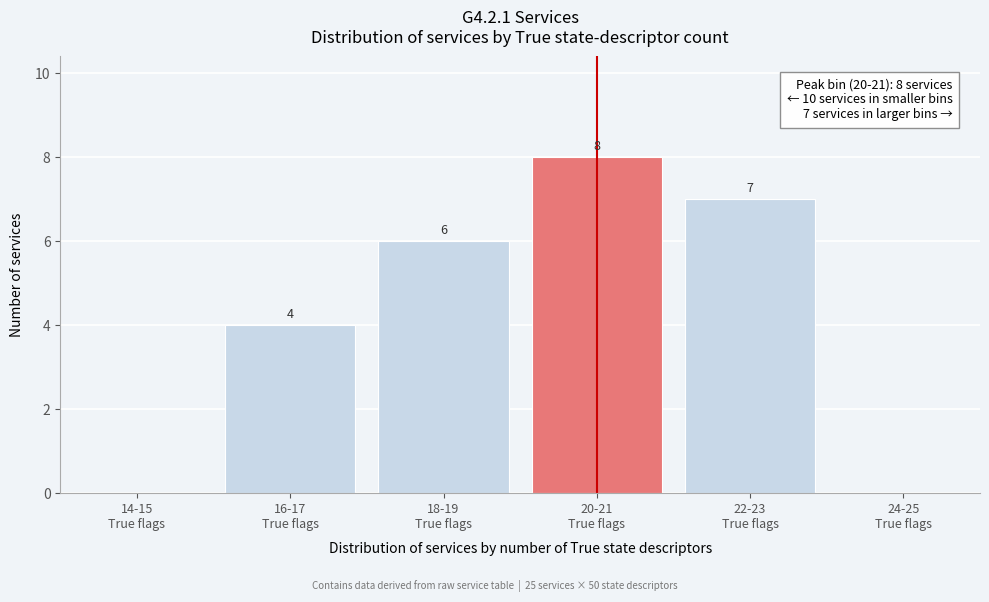

What is the greatest value displayed?

8